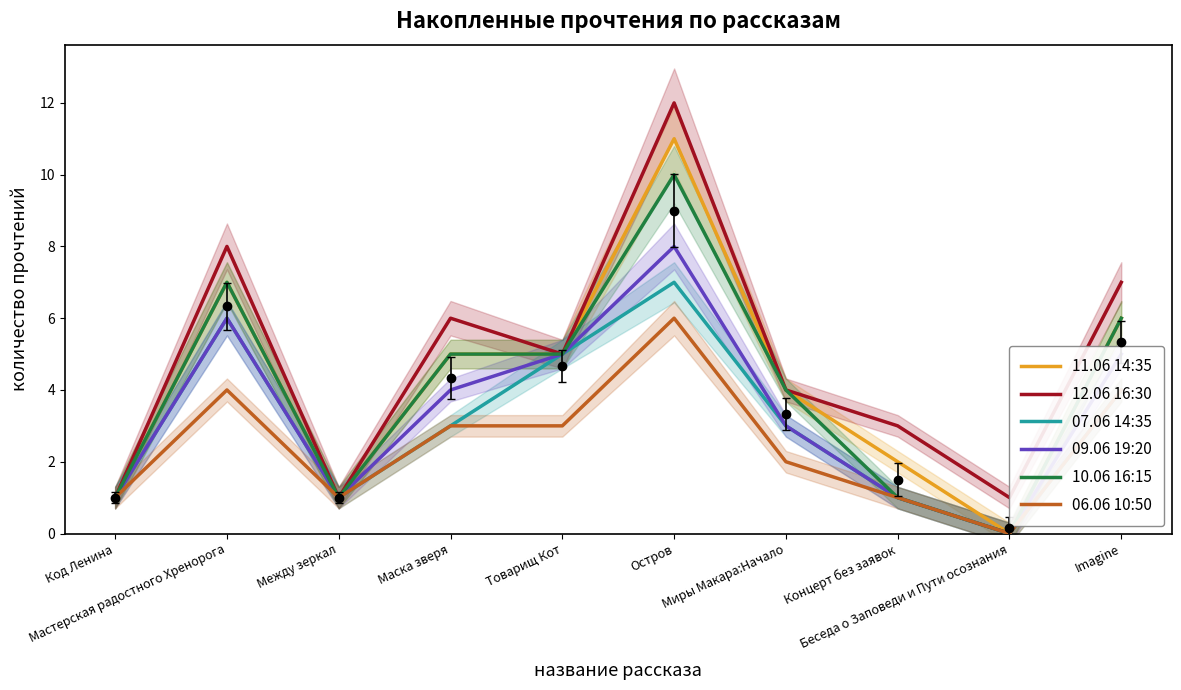

What is the total value across all series at Миры Макара:Начало?

20